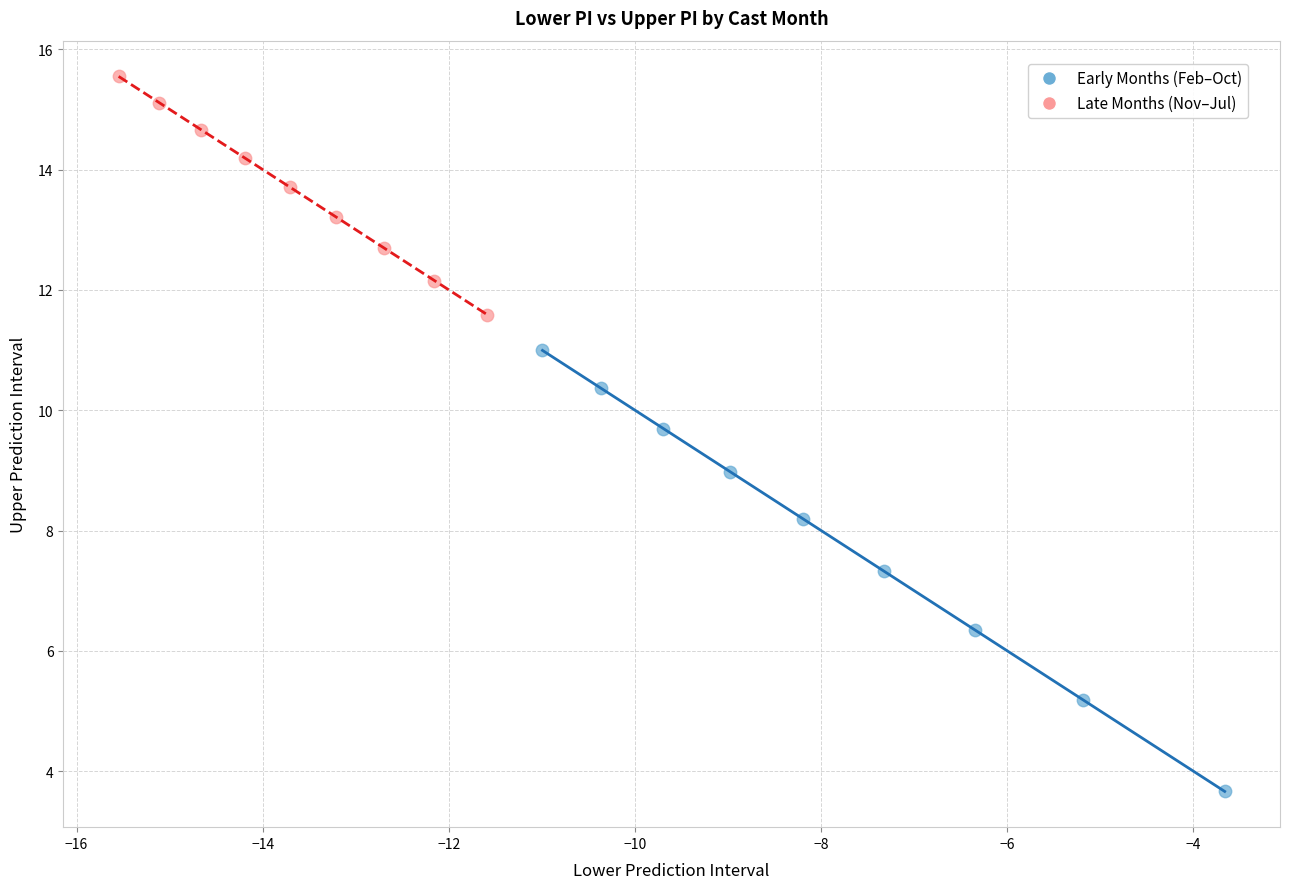

Which series has the widest spread of Y values?

Early Months (Feb–Oct)